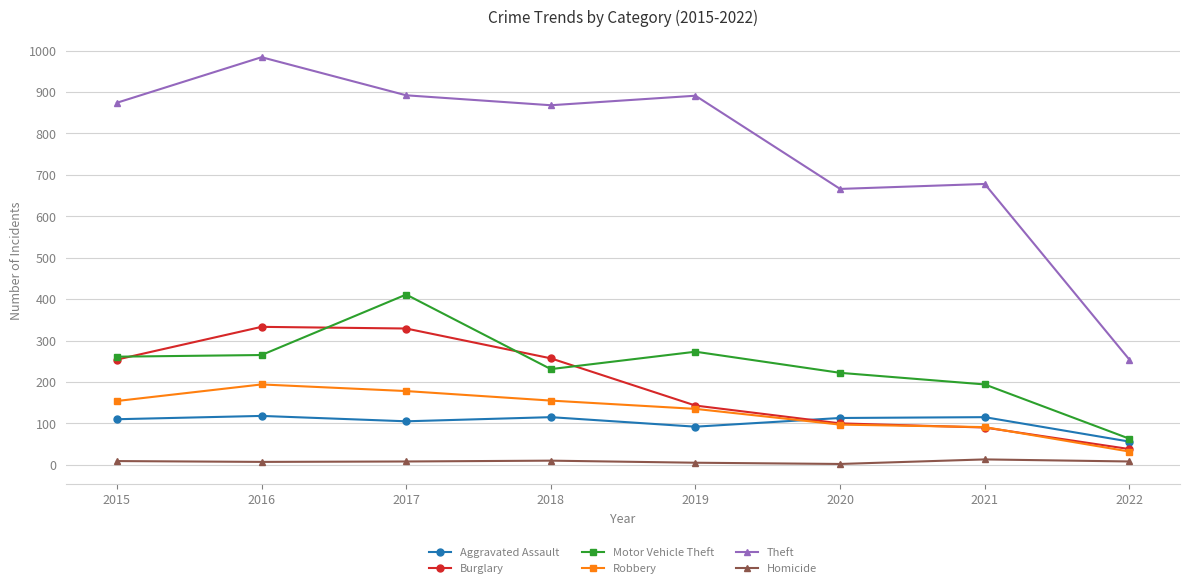

Which series has the largest range (max minus min)?

Theft